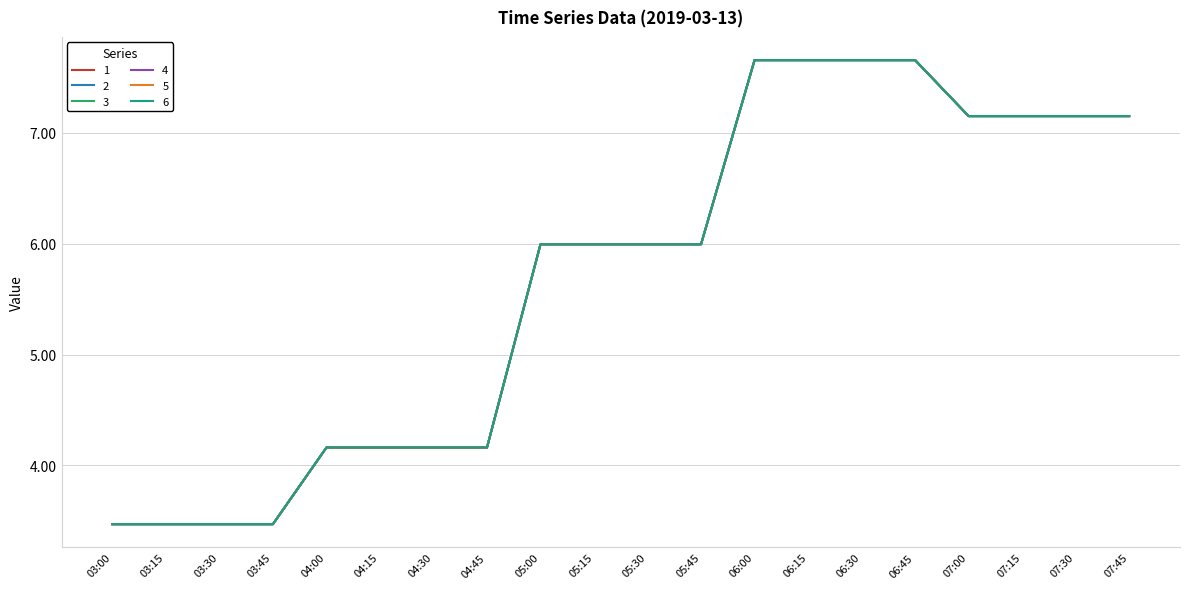

Is this an area chart (filled region under the line)?

No